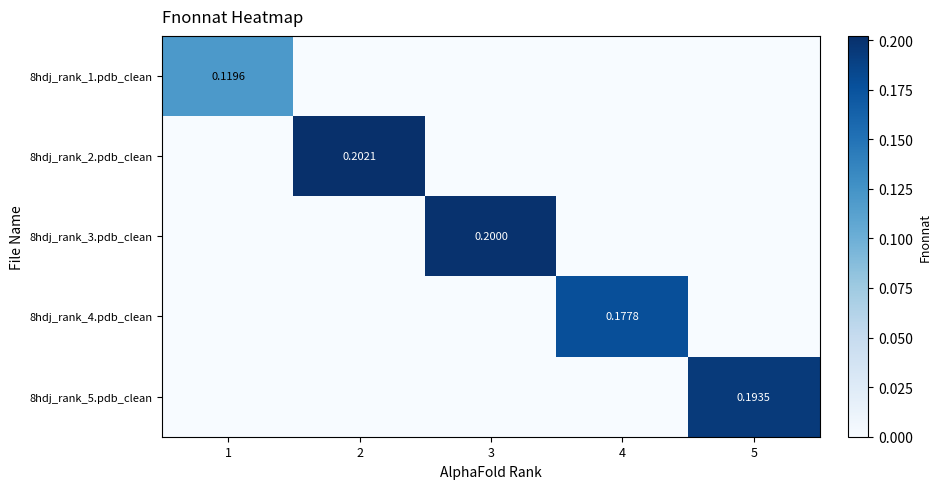

At which category is the sum across all series the highest?

2